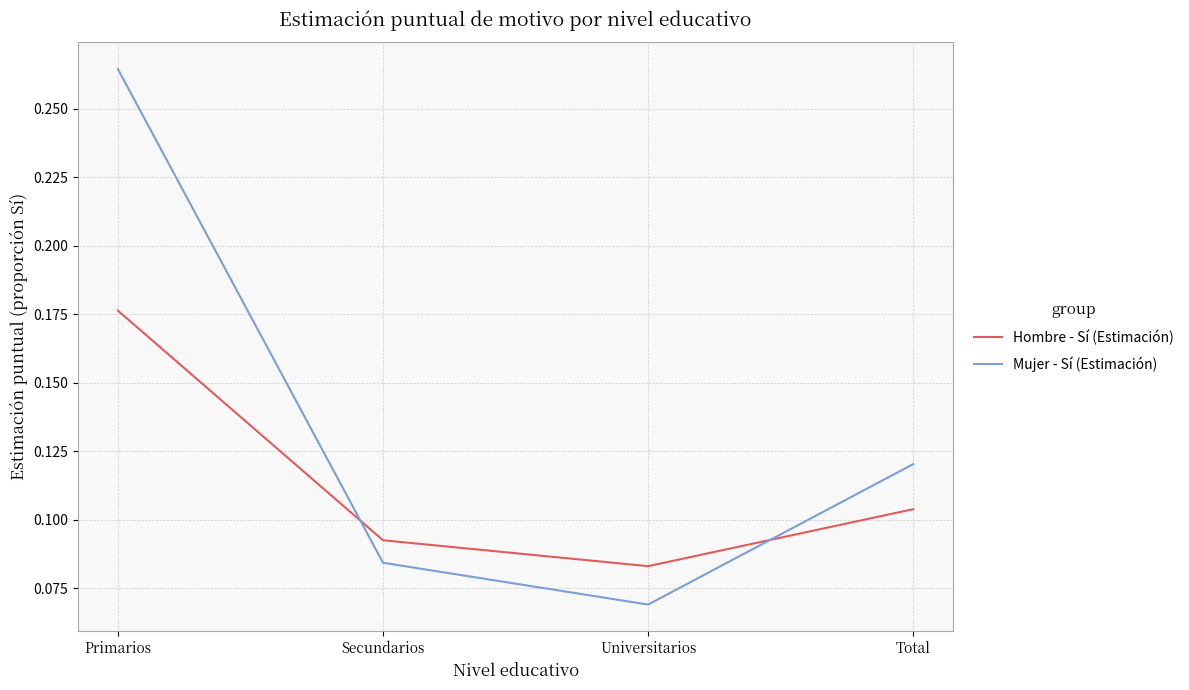

Is the value of Hombre - Sí (Estimación) at Secundarios greater than the value of Mujer - Sí (Estimación) at Total?

No